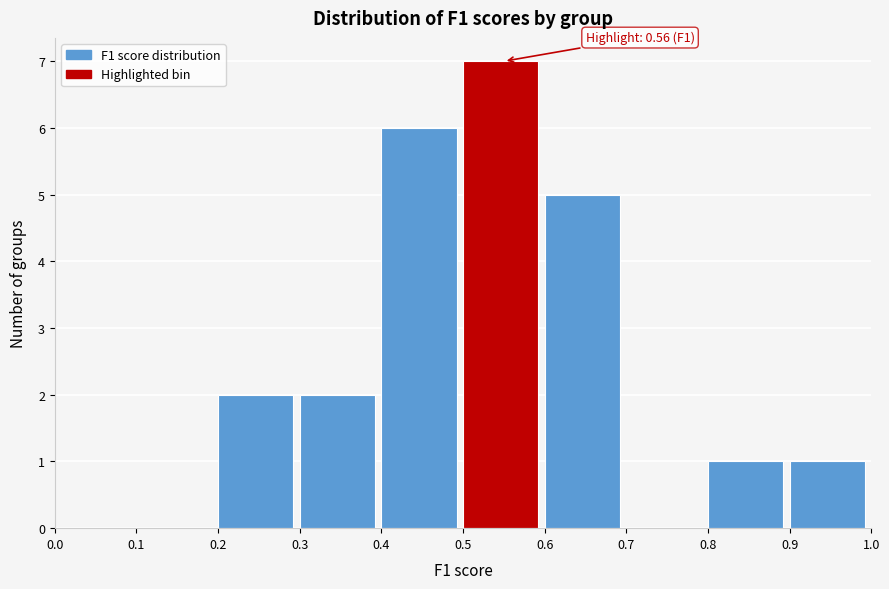

Which range on the x-axis has the tallest bar?

0.5 to 0.6